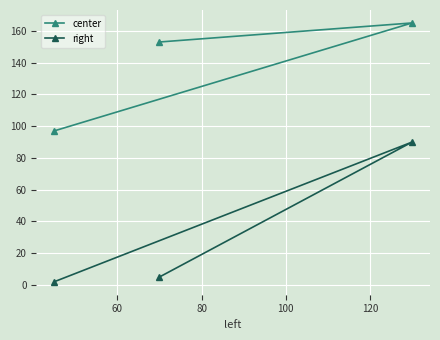

What is the average value of the right series?

32